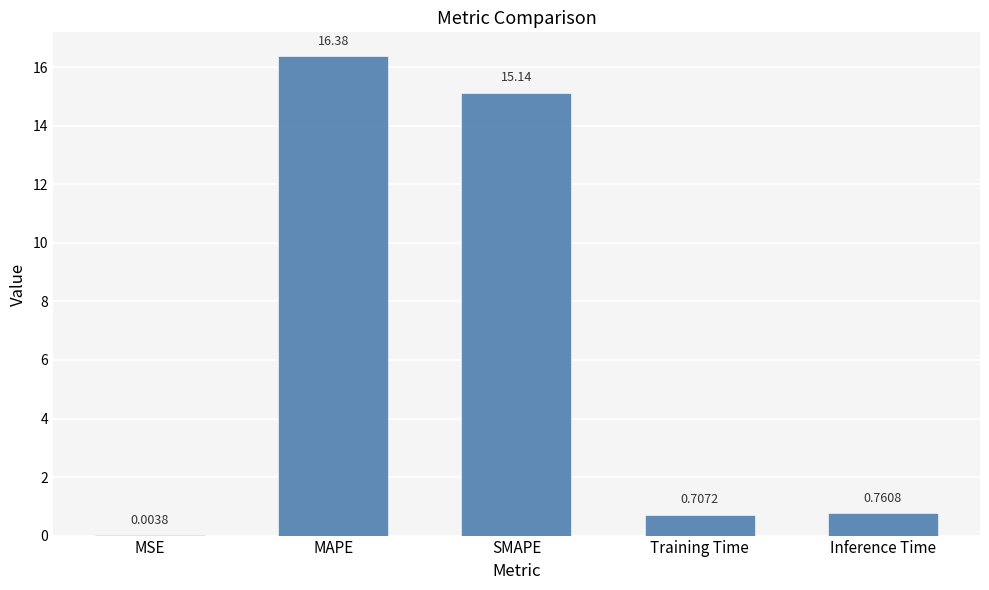

At which label is the value closest to 8?

SMAPE